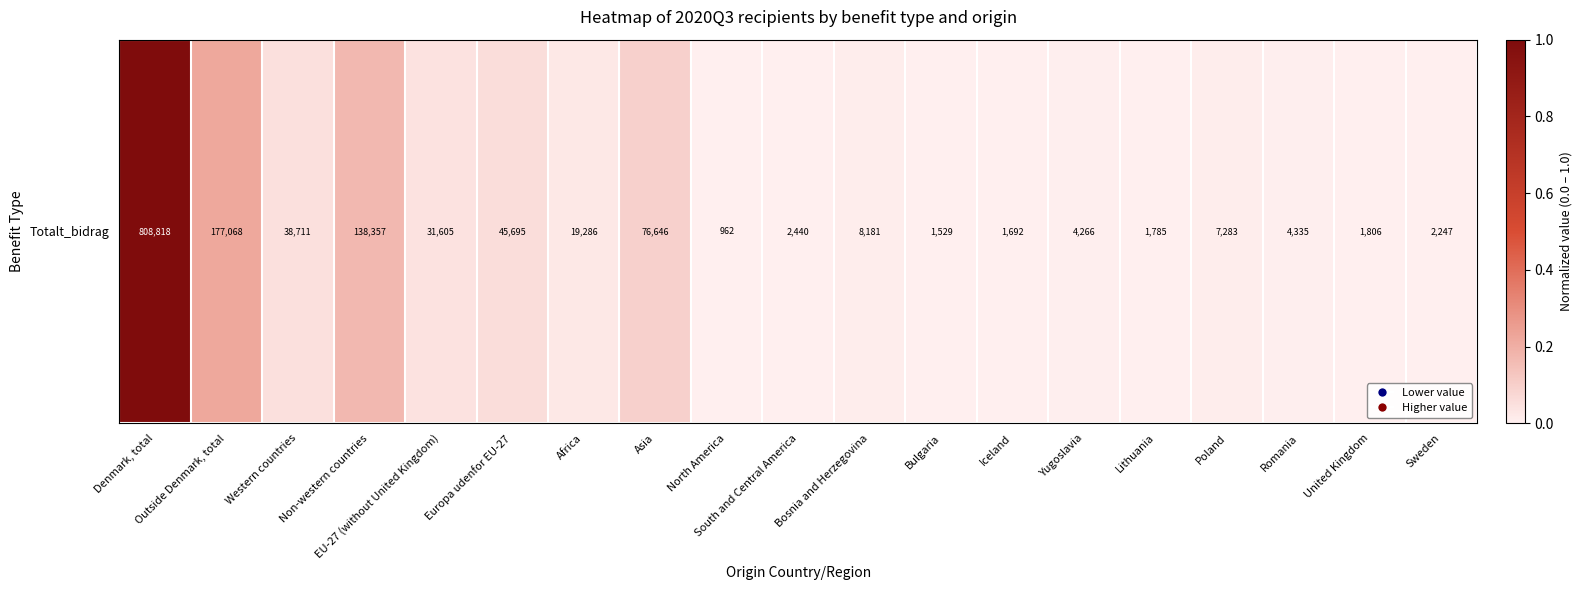

How many distinct data groups are displayed?

1